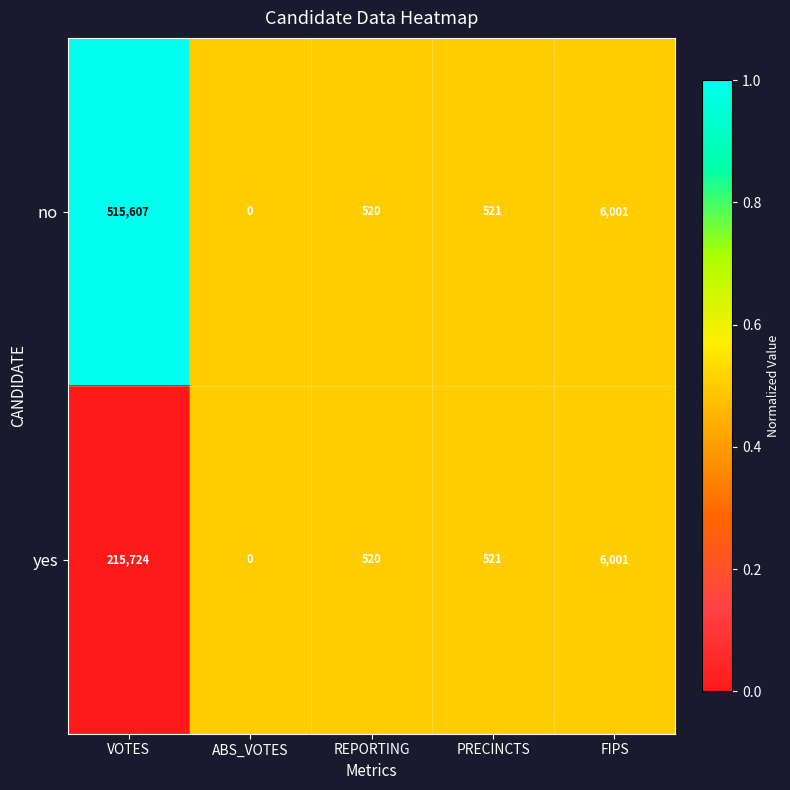

Which label corresponds to the largest value in the chart?

VOTES